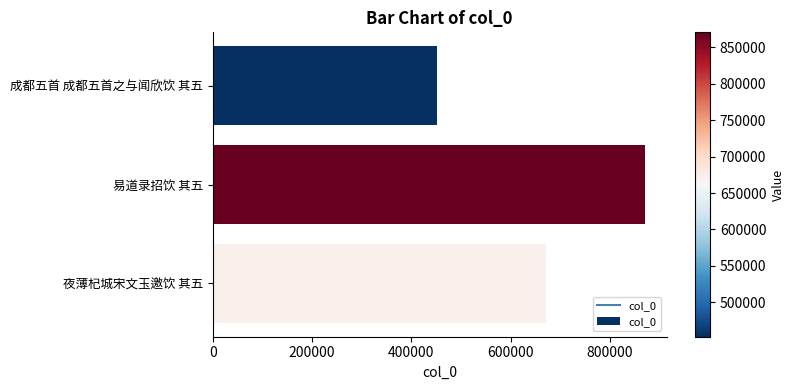

Rank the categories by value from highest to lowest.

易道录招饮 其五, 夜薄杞城宋文玉邀饮 其五, 成都五首 成都五首之与闻欣饮 其五